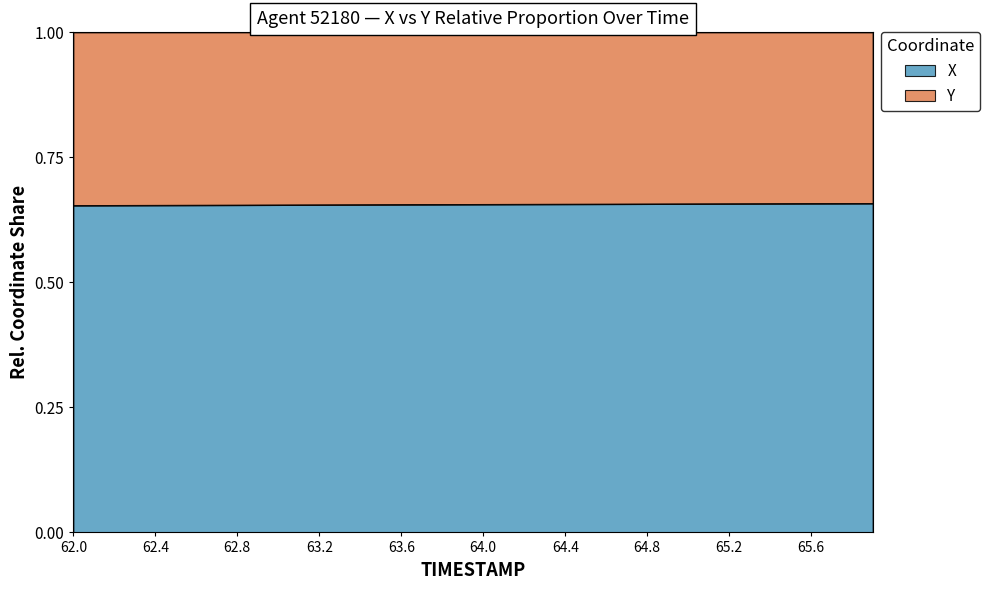

What is the smallest value displayed?

0.7